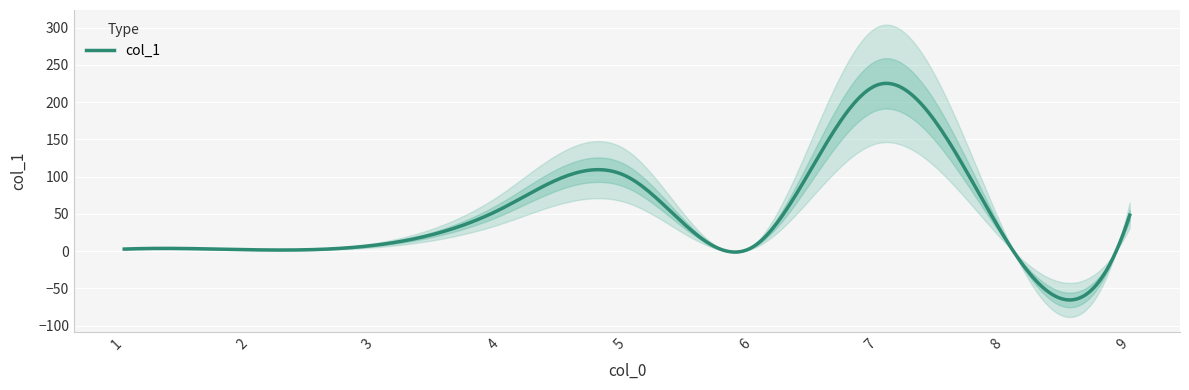

List the labels in order of value, smallest first.

2, 1, 6, 3, 8, 9, 4, 5, 7